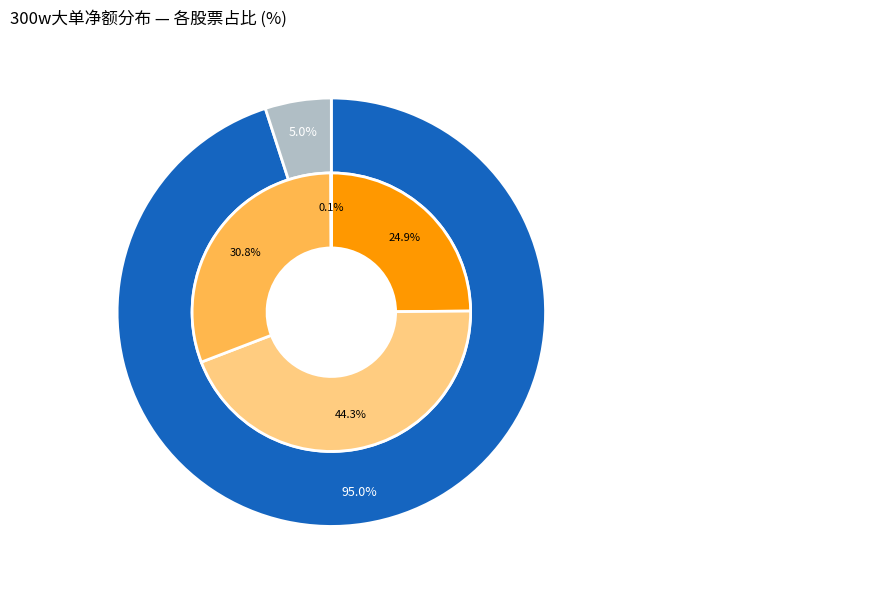

Combined, what portion of the pie is 西部牧业 and 中油工程?

30.8%